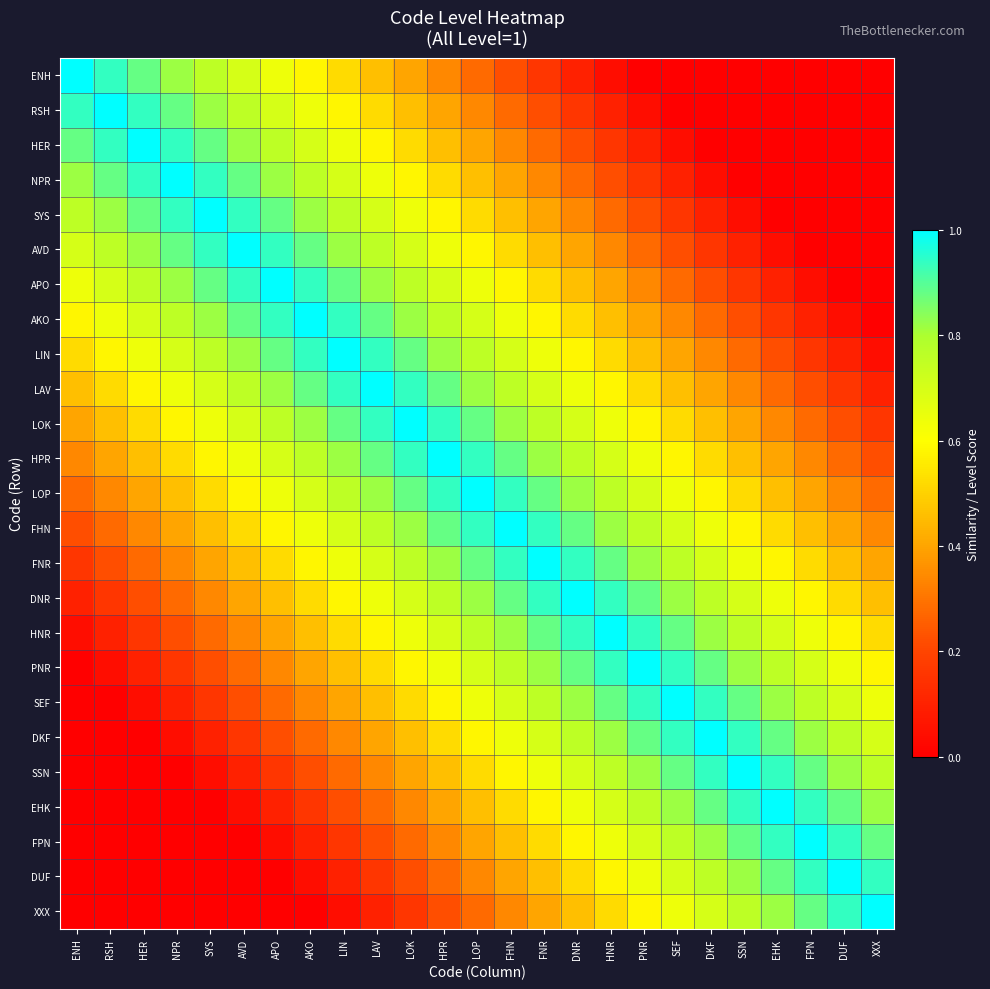

At how many categories does at least one series exceed 0?

25